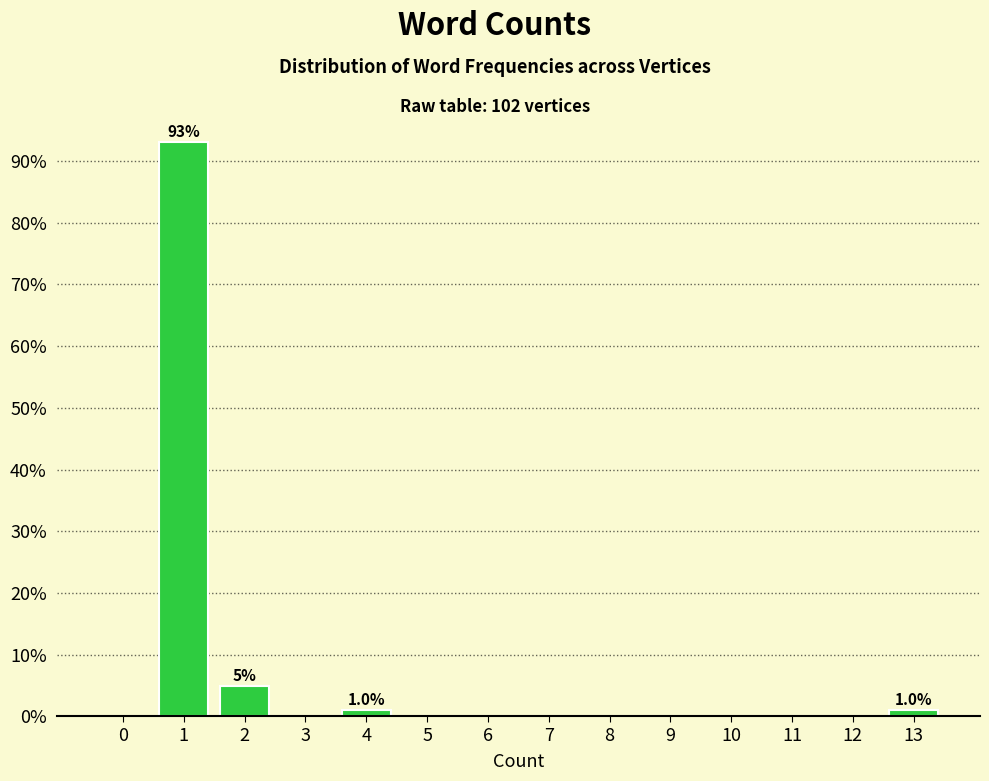

Reading right to left, what are all the values shown in this chart?

13=1.0	12=0.0	11=0.0	10=0.0	9=0.0	8=0.0	7=0.0	6=0.0	5=0.0	4=1.0	3=0.0	2=4.9	1=93.1	0=0.0